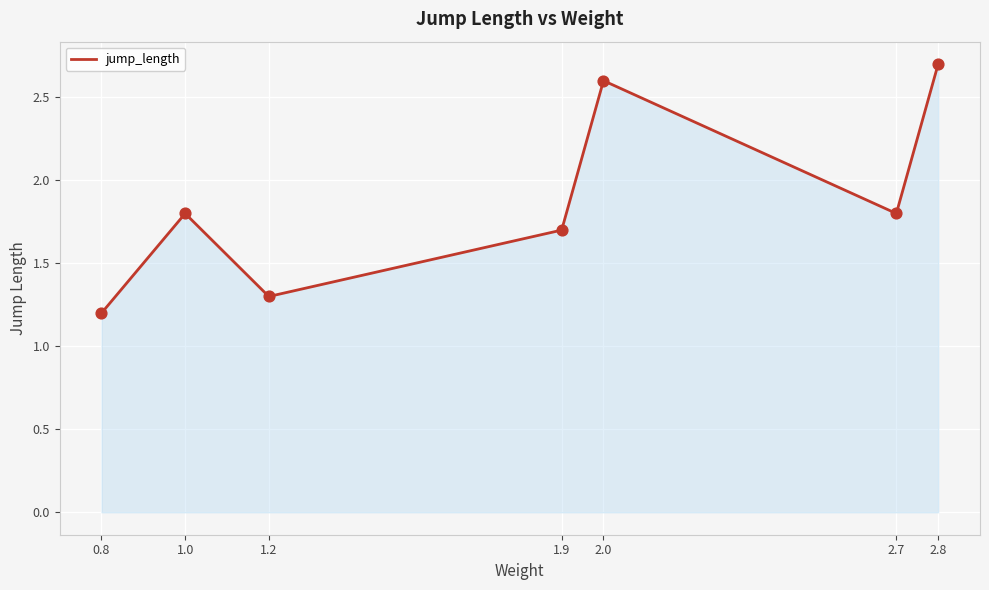

Which has a higher value, 2.7 or 0.8?

2.7